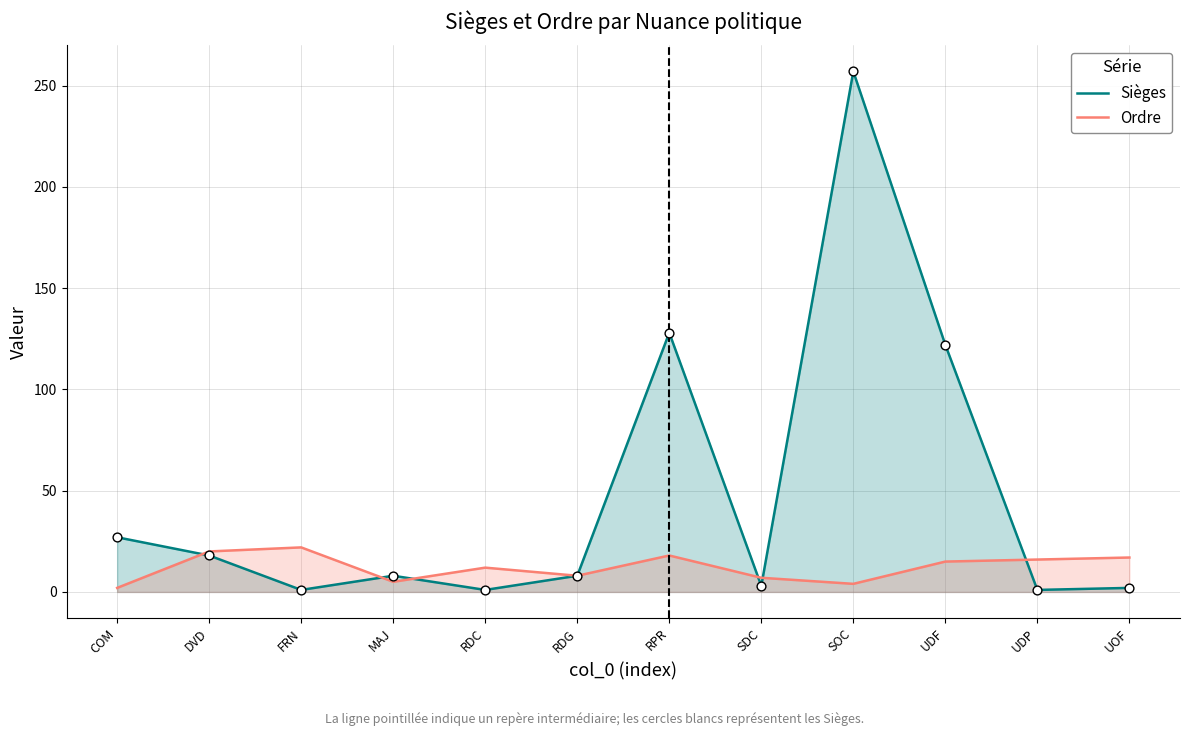

What are all the series names shown in the legend?

Sièges, Ordre